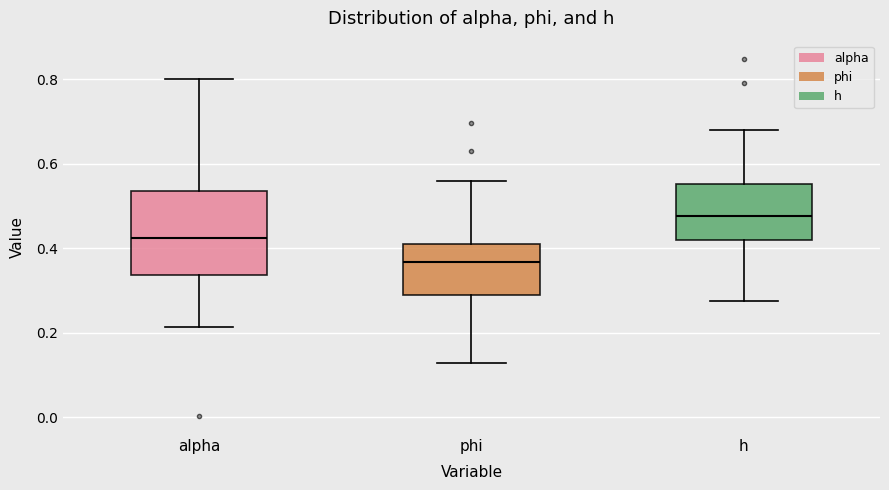

Reading left to right, read every box against the y-axis: the position of its median line, the range the box covers, and the ends of its whiskers. The values are not printed on the chart, so give them approximately, as read against the axis.

alpha: median 0.42, box 0.34 to 0.54, whiskers 0.22 to 0.80
phi: median 0.36, box 0.28 to 0.40, whiskers 0.12 to 0.56
h: median 0.48, box 0.42 to 0.56, whiskers 0.28 to 0.68